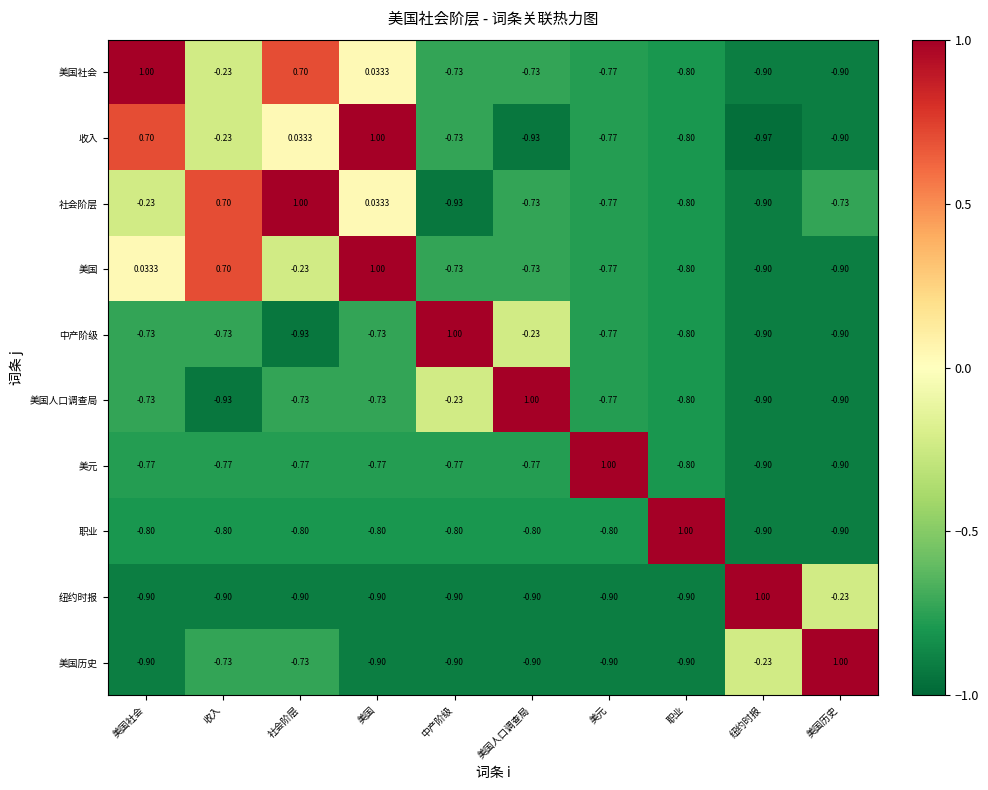

How many data points in 纽约时报 are above 0?

1